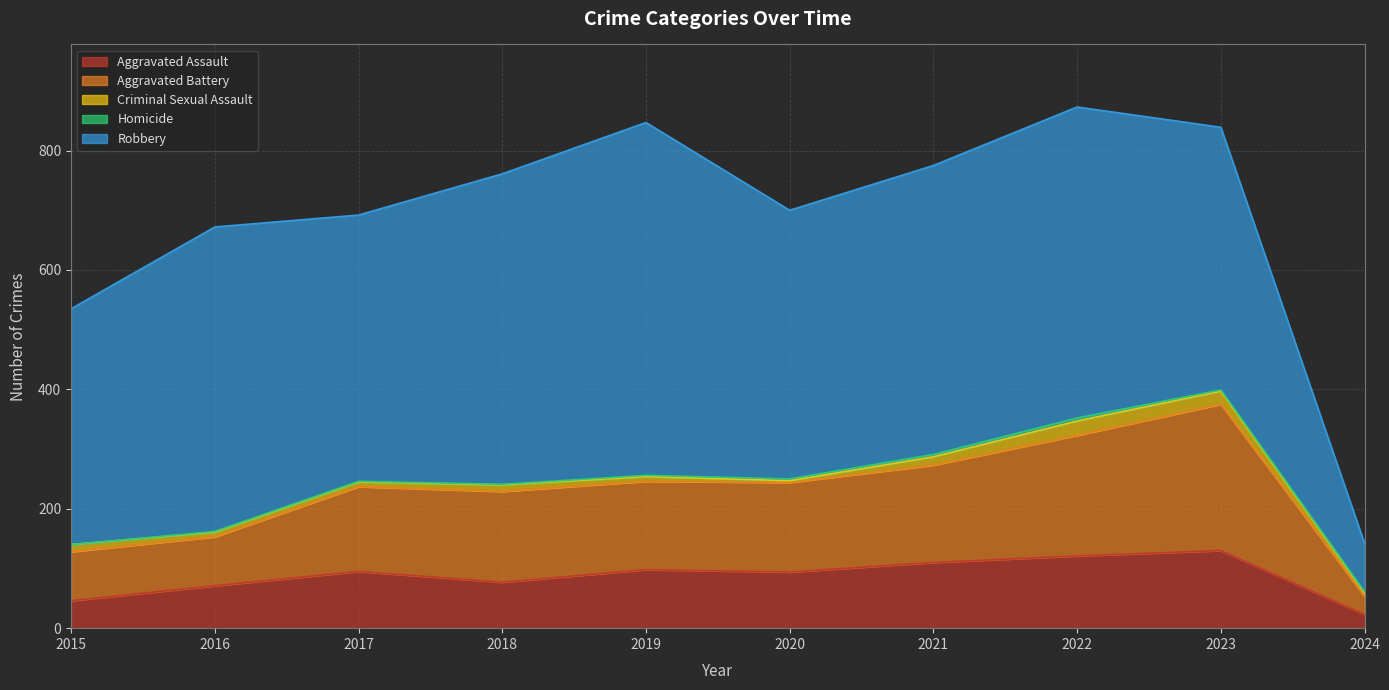

Rank the categories by Robbery value from highest to lowest.

2019, 2022, 2018, 2016, 2021, 2020, 2017, 2023, 2015, 2024